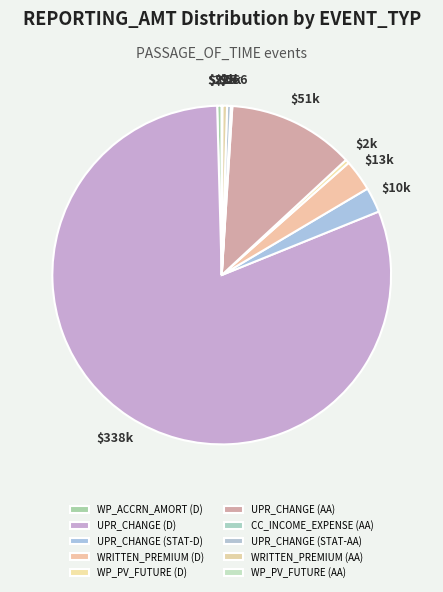

To the nearest percent, what is the combined percentage of UPR_CHANGE (AA) and UPR_CHANGE (STAT-D)?

15%